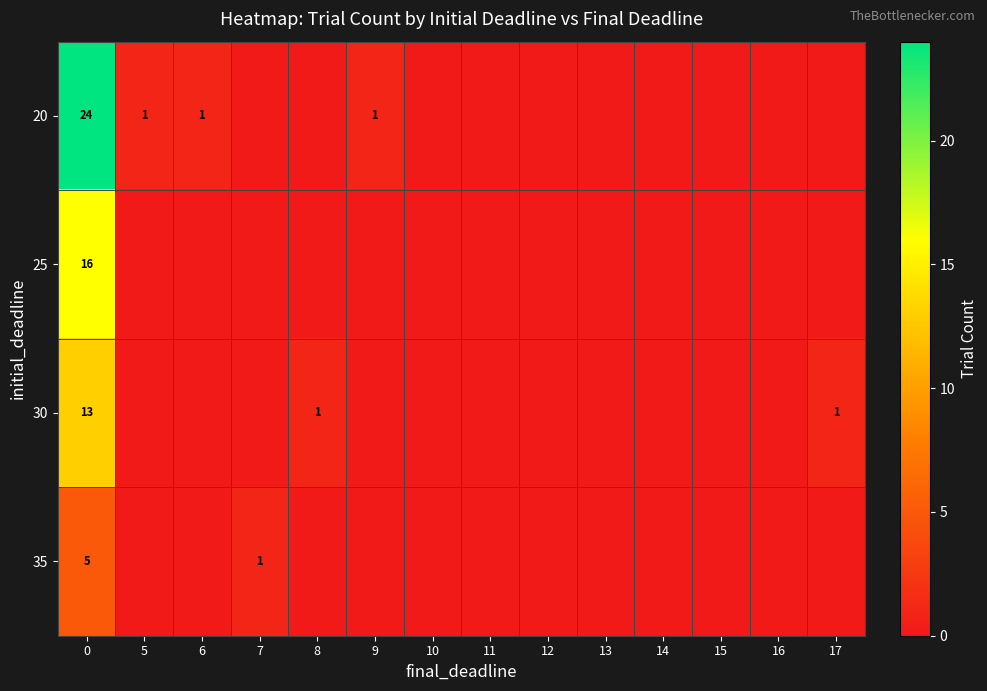

True or false: 30 has a value of 13 at 0.

True